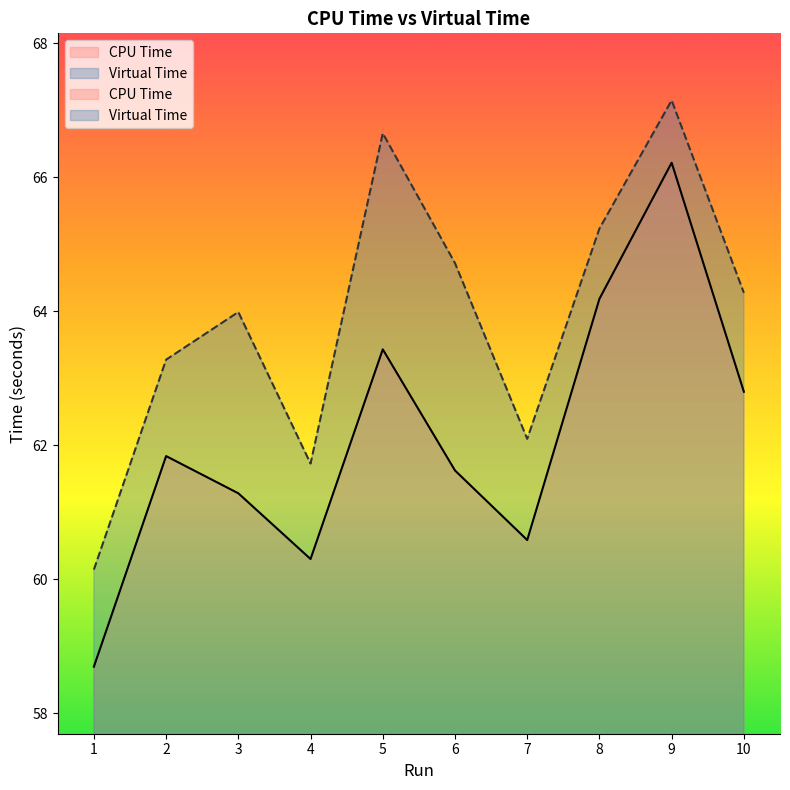

What is the value of the CPU Time point at the 10th from the left?

62.8